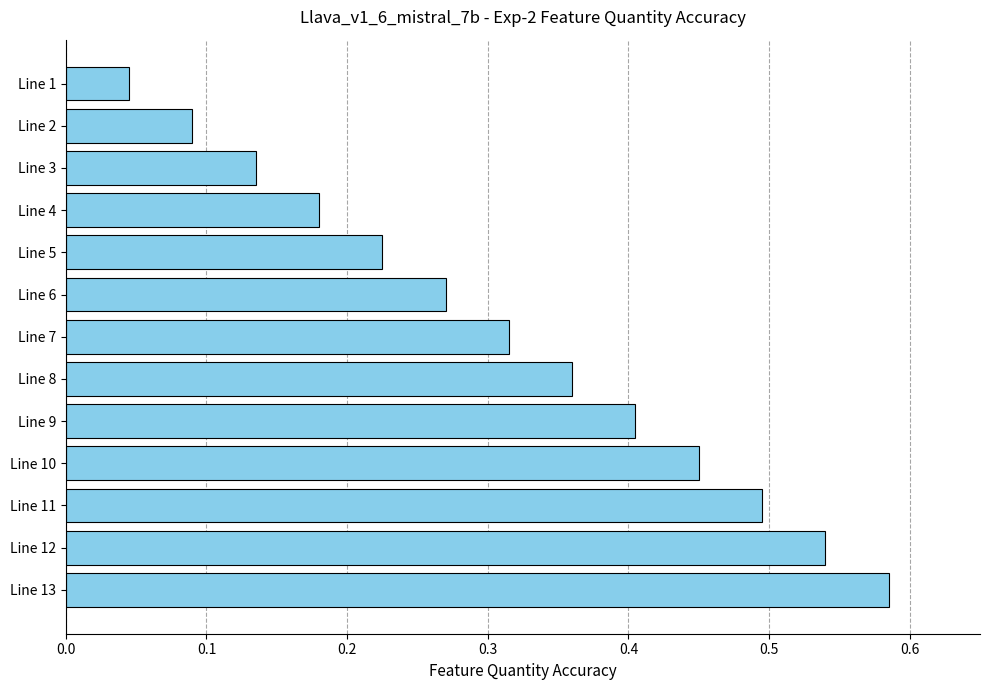

Which category has the lowest value across all series?

Line 1